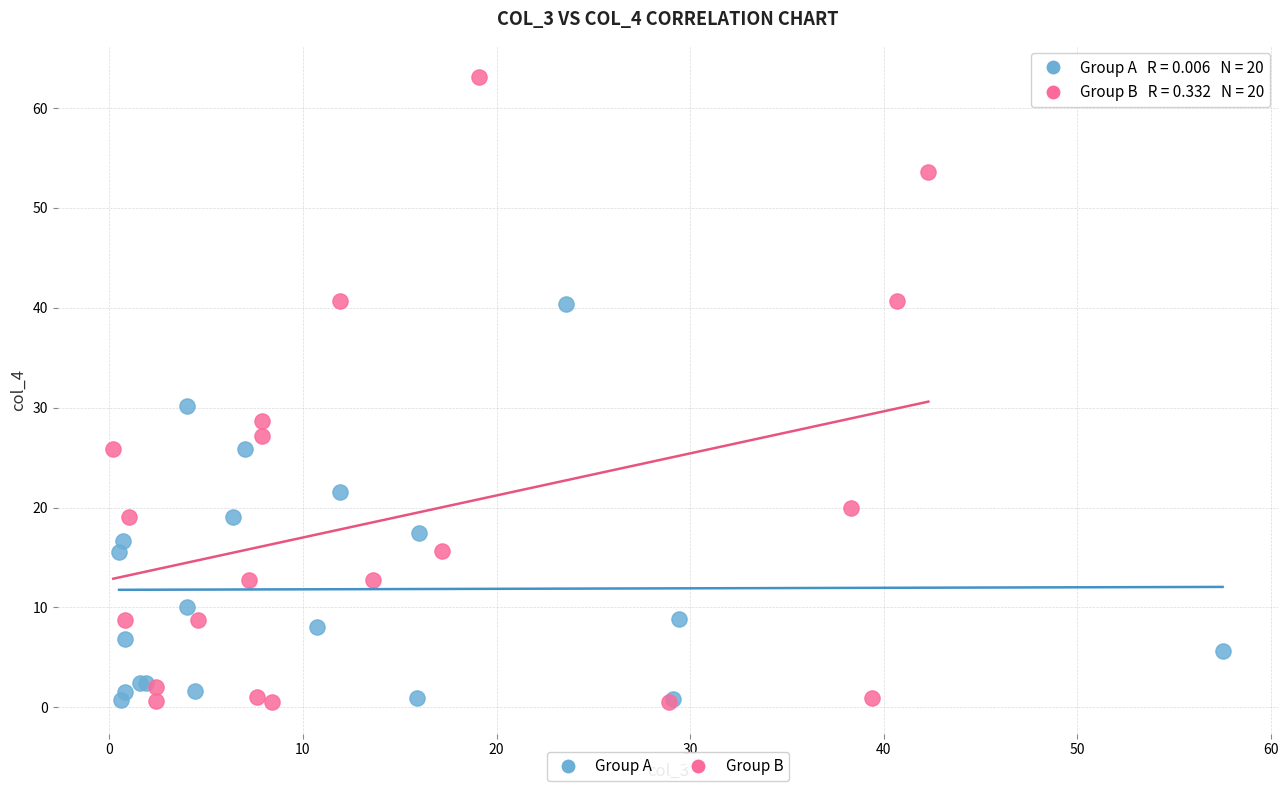

Which series has the widest spread of Y values?

Group B